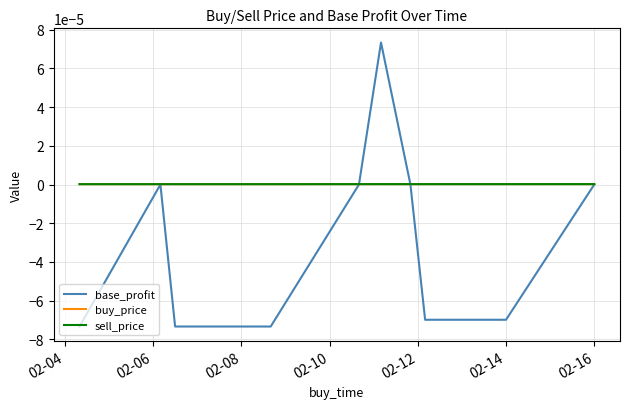

Which series has the widest spread of values?

base_profit